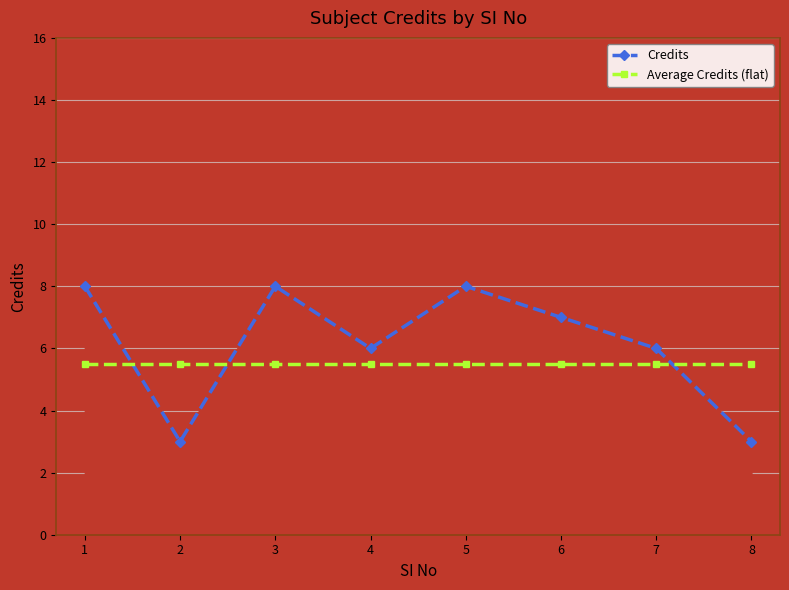

What is the sum of all Credits values?

49.0